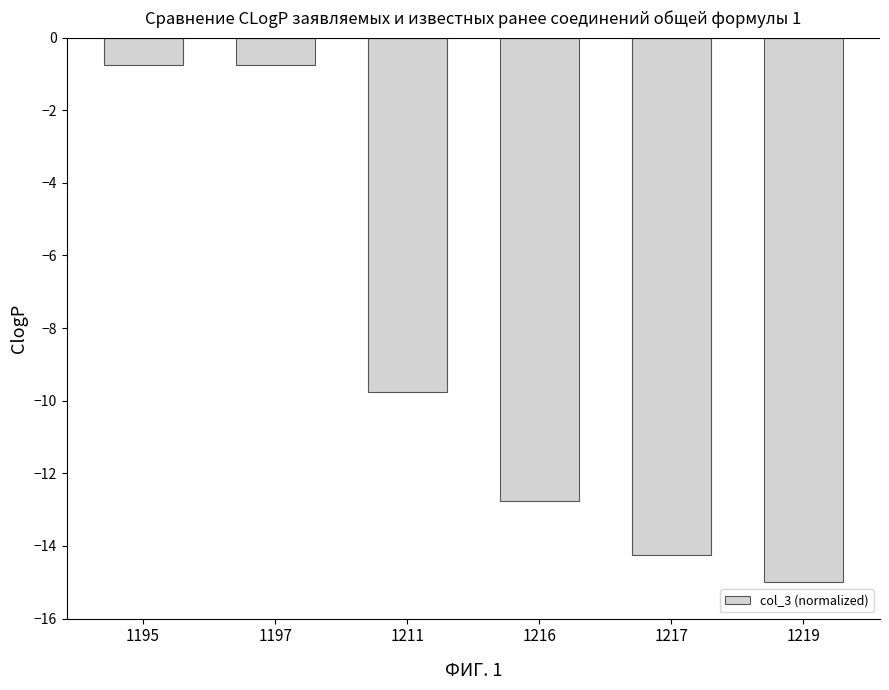

What is the change in value from 1195 to 1217?

-13.5